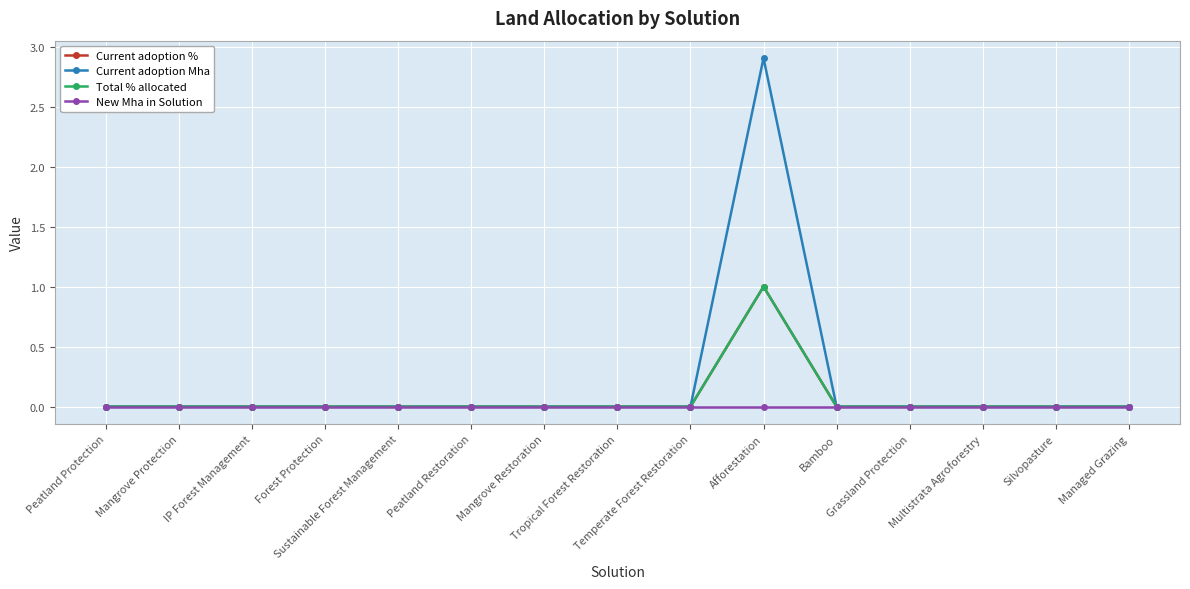

At Peatland Protection, list the series in order from largest to smallest.

Current adoption %, Current adoption Mha, Total % allocated, New Mha in Solution